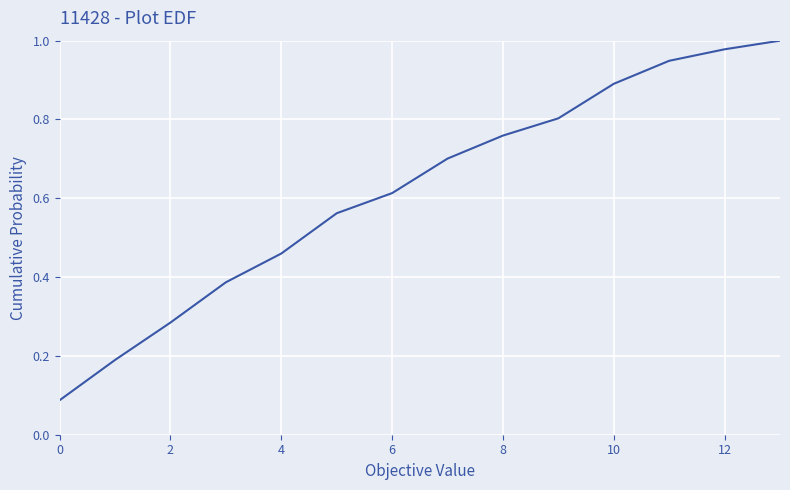

Does the chart have visible grid lines?

Yes